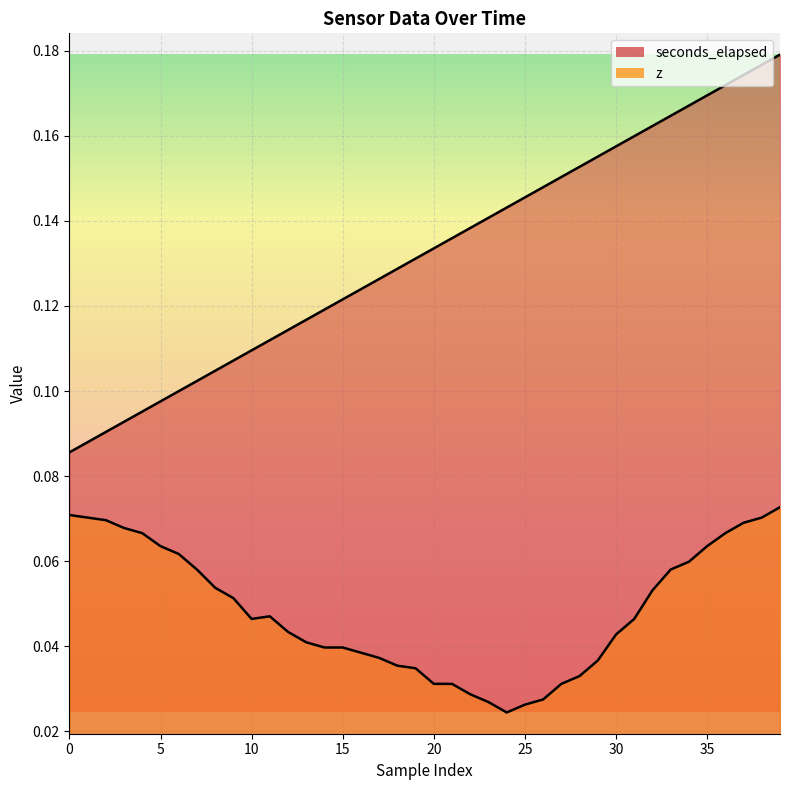

True or false: z and seconds_elapsed intersect in this chart.

False